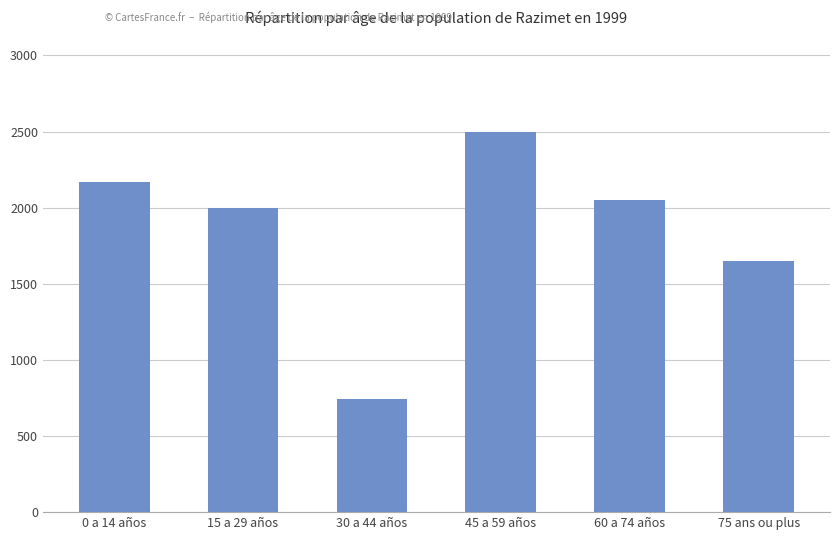

Reading left to right, what are all the values shown in this chart?

2168	2000	740	2500	2050	1650